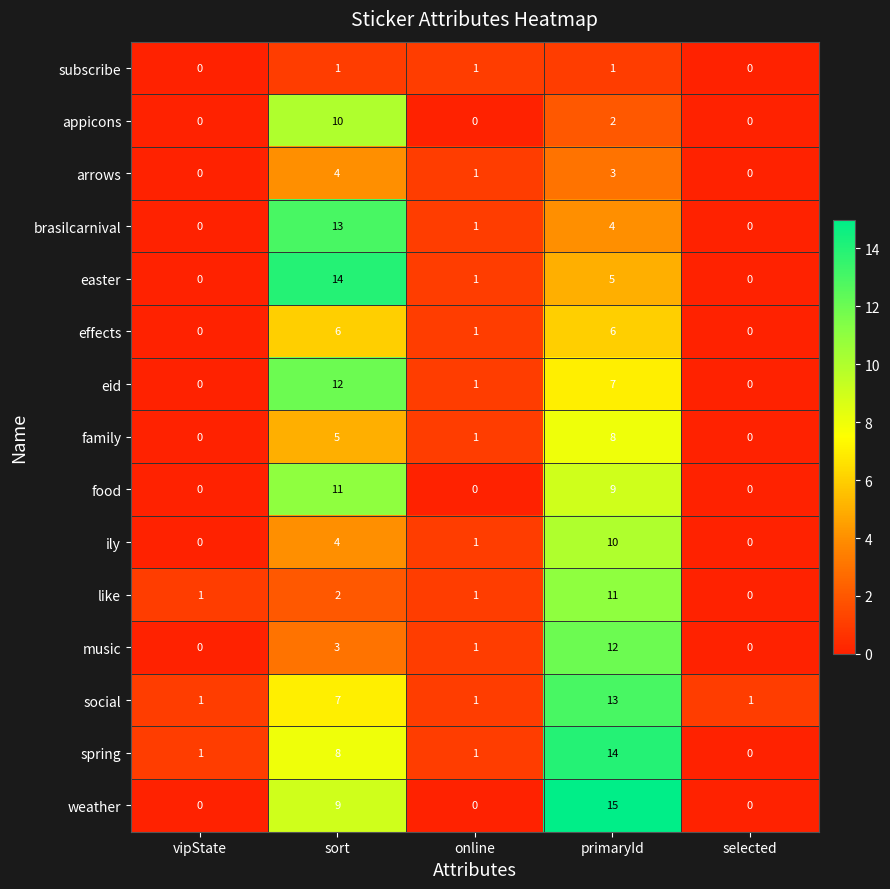

True or false: food has a value of 6 at vipState.

False